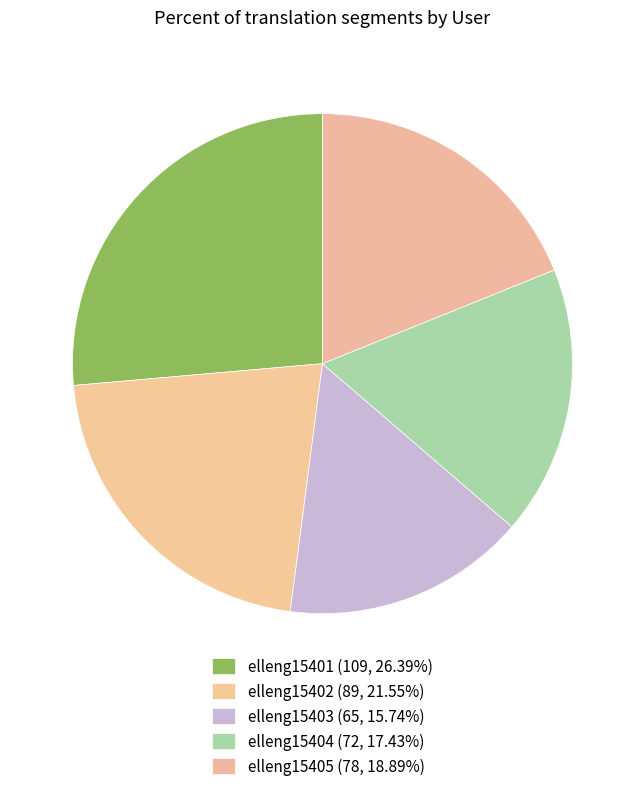

Count the number of slices in the pie.

5